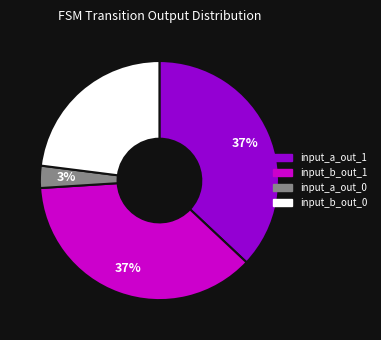

Does any single category account for the majority?

No